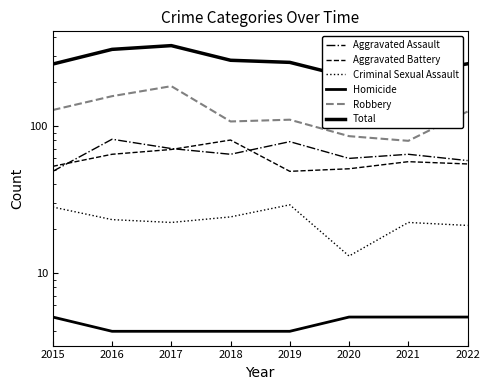

What is the difference between the maximum and second lowest values in the Homicide series?

1